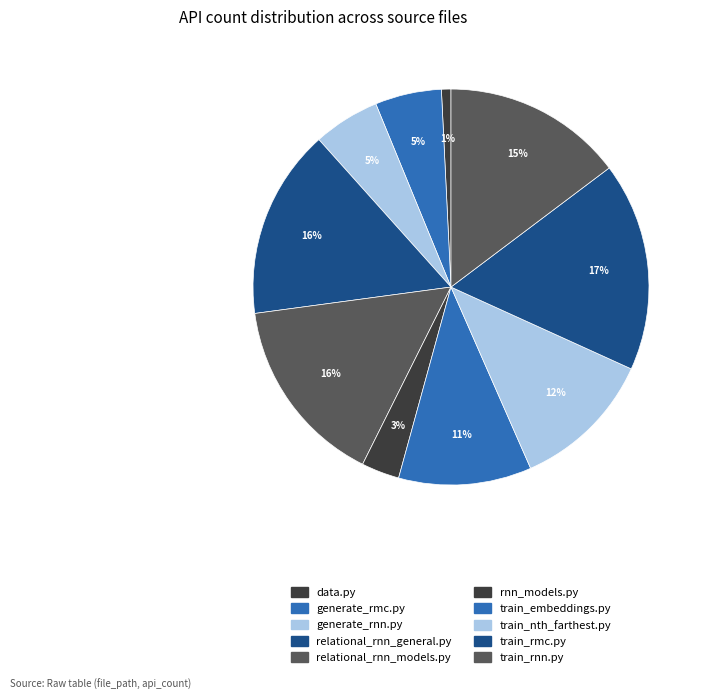

Count the number of slices in the pie.

10